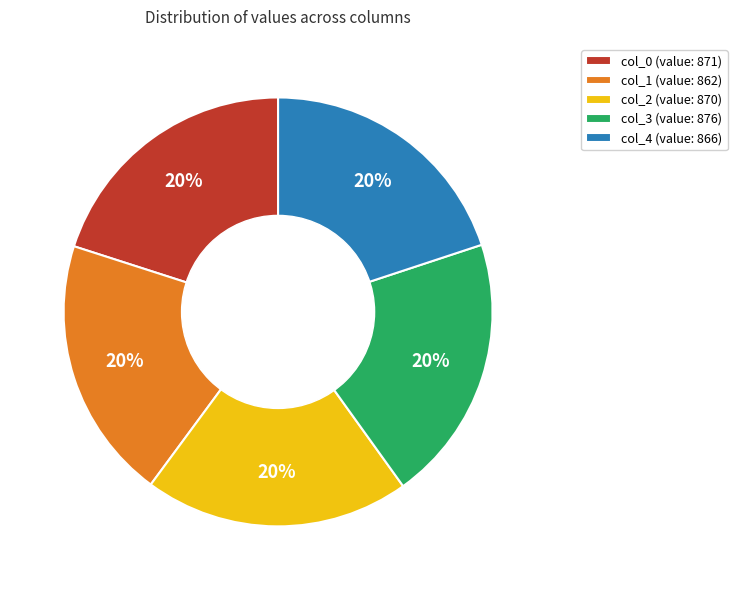

What is the ratio of the value at col_2 (value: 870) to the value at col_1 (value: 862)?

1.0